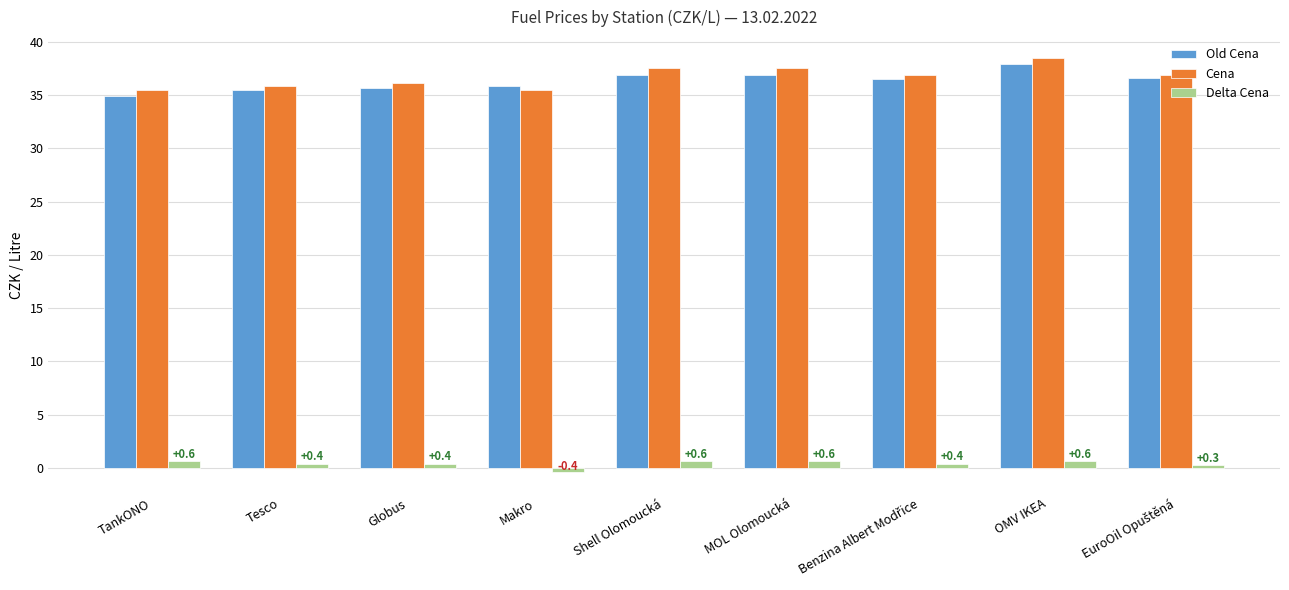

The Cena series shows 63.2 at Tesco. True or false?

False